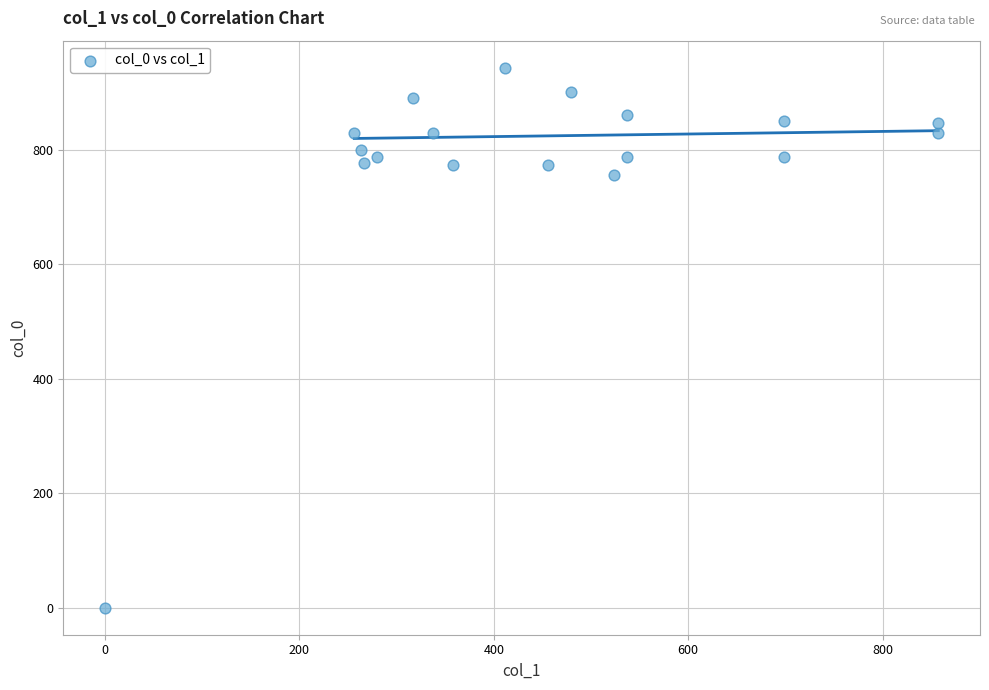

What Y value in the scatter plot is closest to 471?

756.7